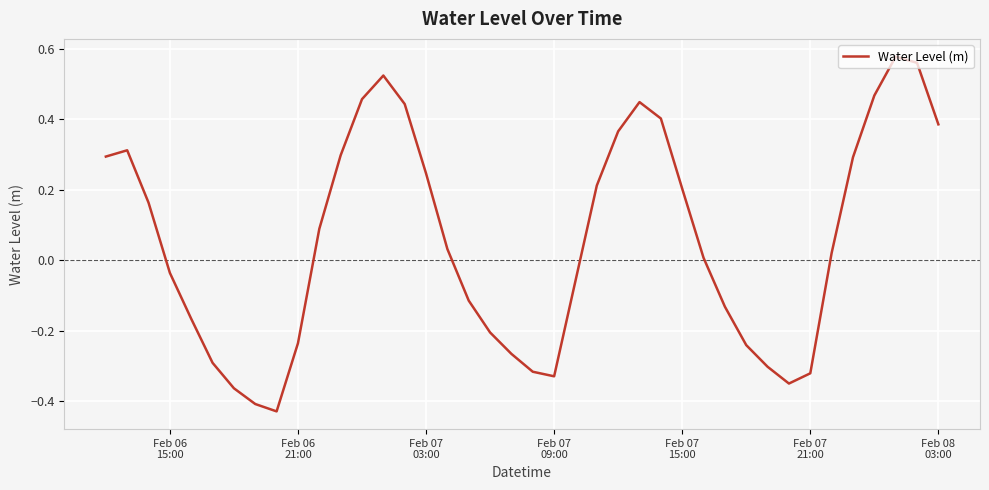

What is the difference between the maximum and minimum values?

1.0